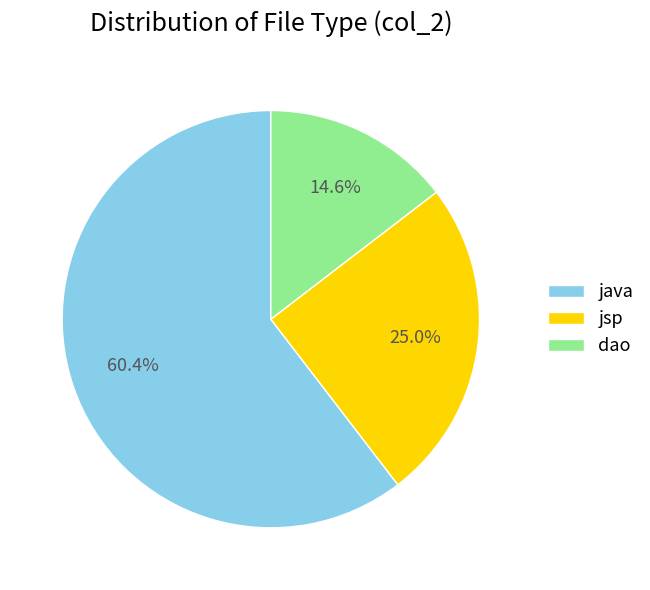

Do dao and java together represent more than half of the pie?

Yes